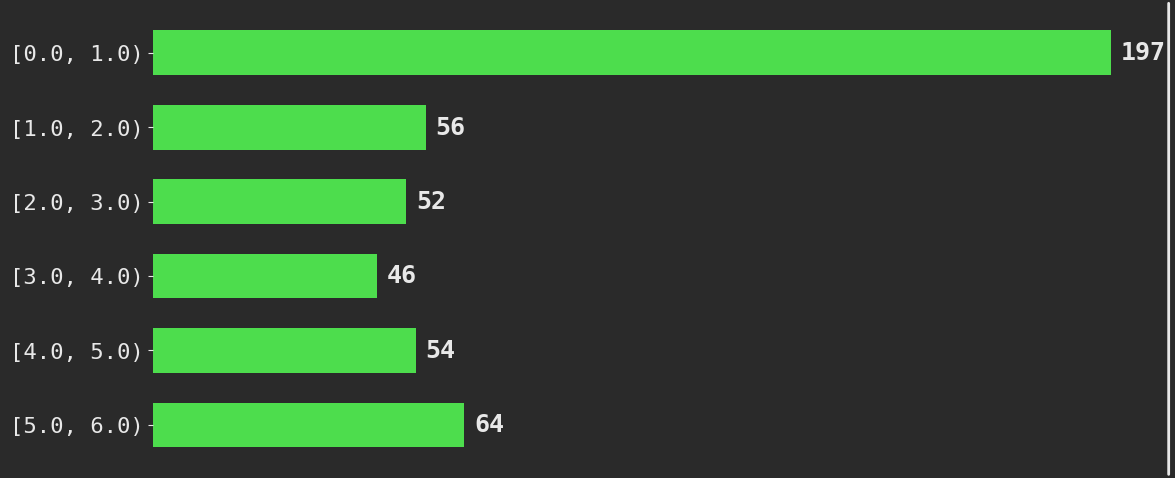

Reading top to bottom, extract all data points from this chart.

[0.0, 1.0)=197	[1.0, 2.0)=56	[2.0, 3.0)=52	[3.0, 4.0)=46	[4.0, 5.0)=54	[5.0, 6.0)=64